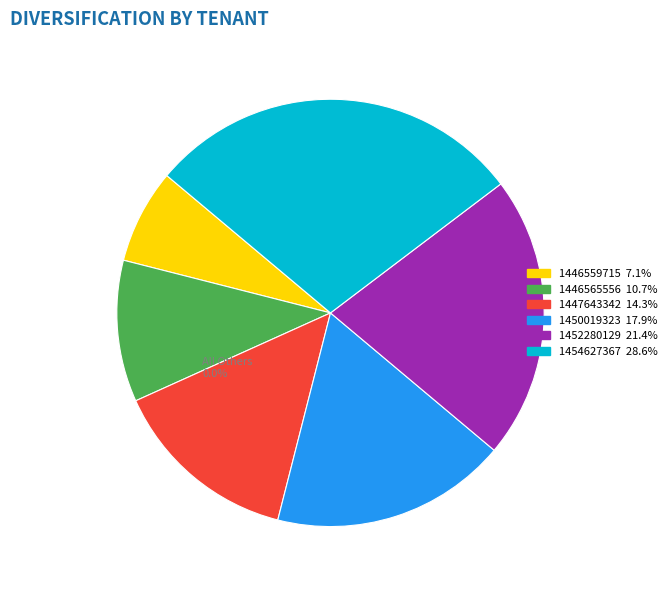

Does 1446565556 account for over 50% of the chart?

No